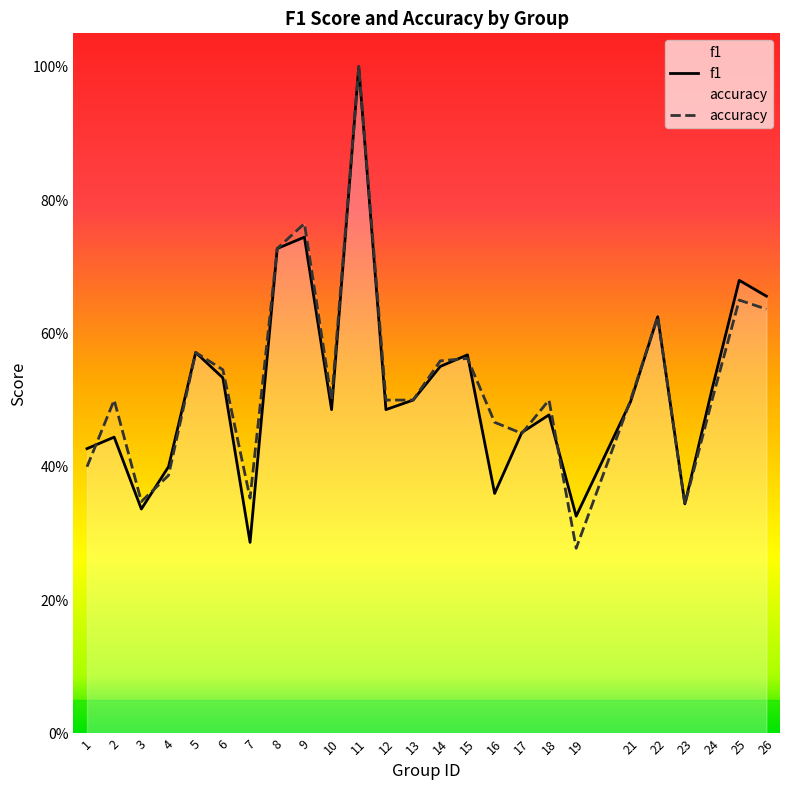

What are all the series names shown in the legend?

f1, accuracy